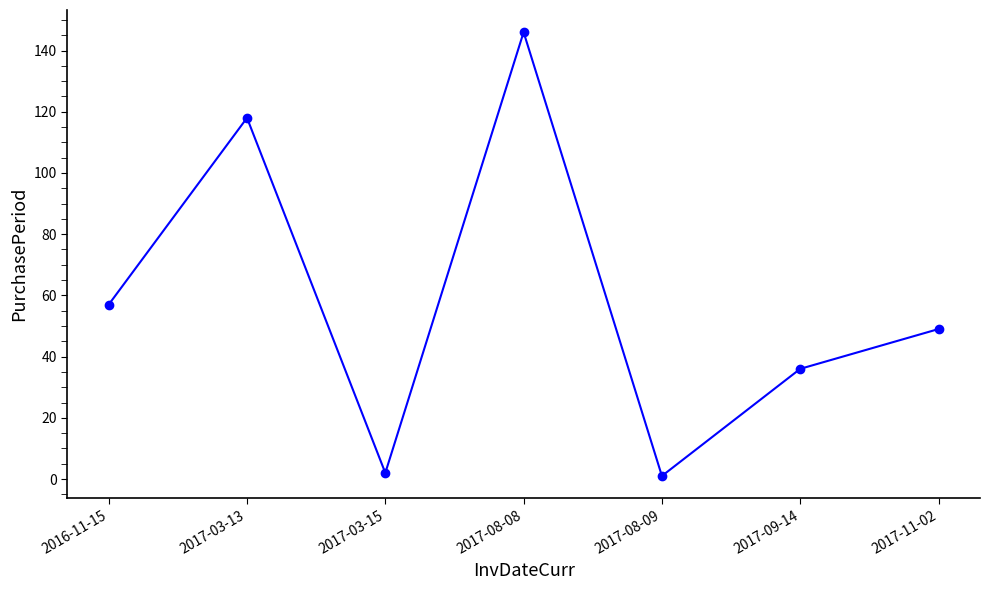

What is the label of the 5th point from the right?

2017-03-15